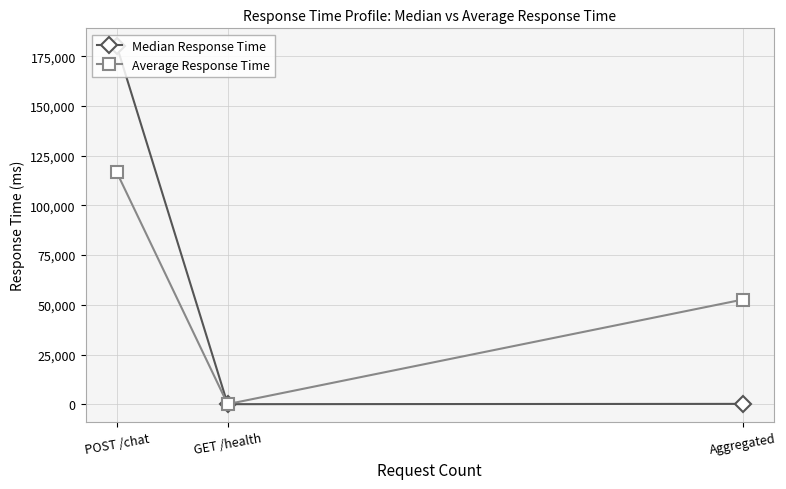

At which category is the sum across all series the highest?

POST /chat